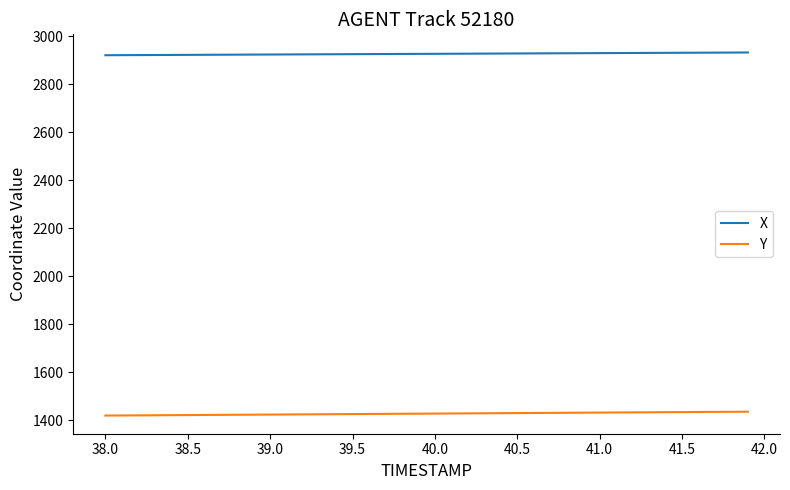

True or false: Y and X intersect in this chart.

False